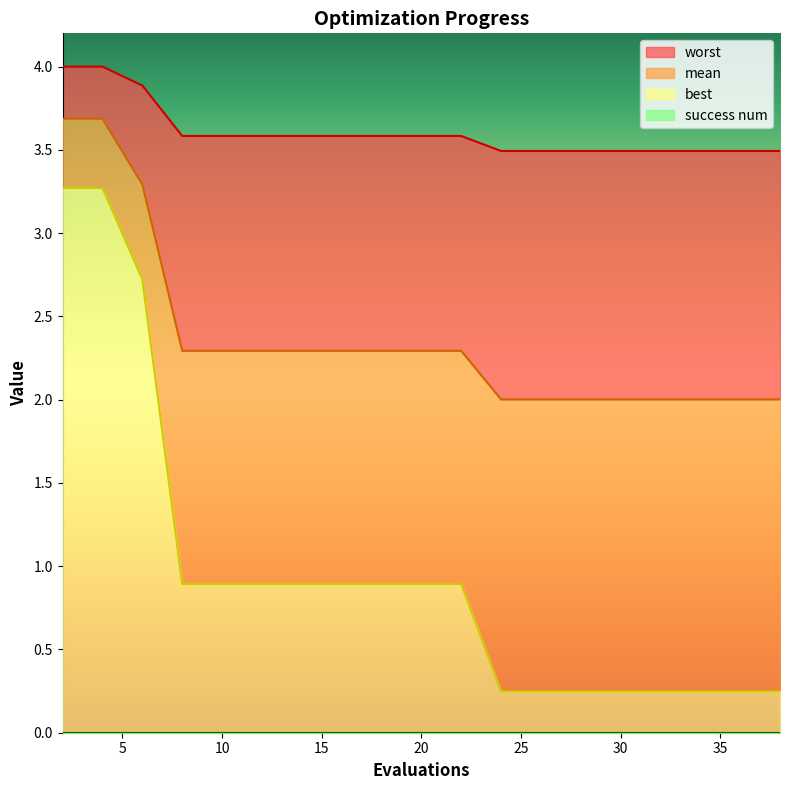

At which label is worst closest to 3?

24